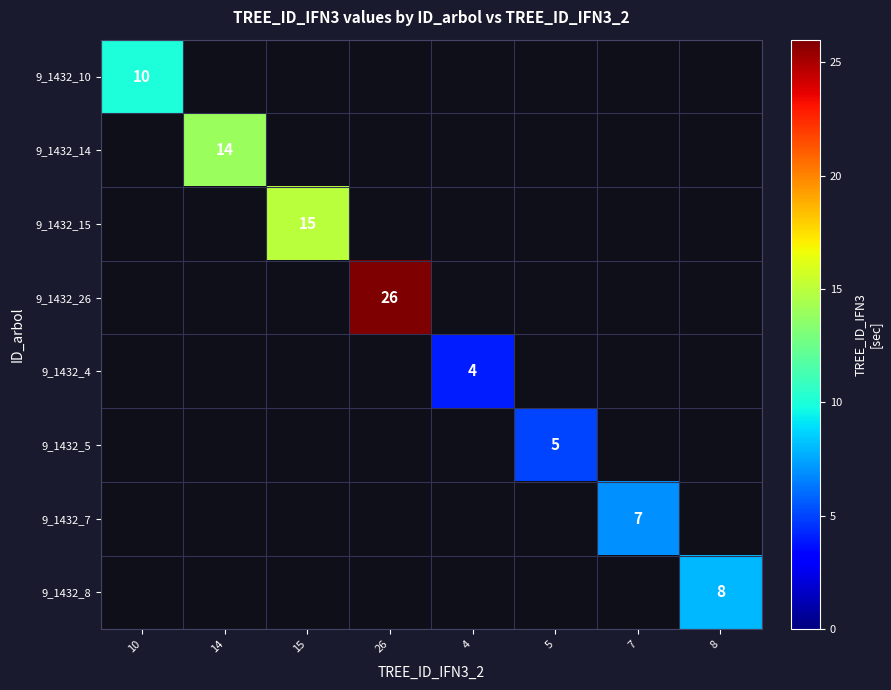

What is the smallest value displayed?

4.0